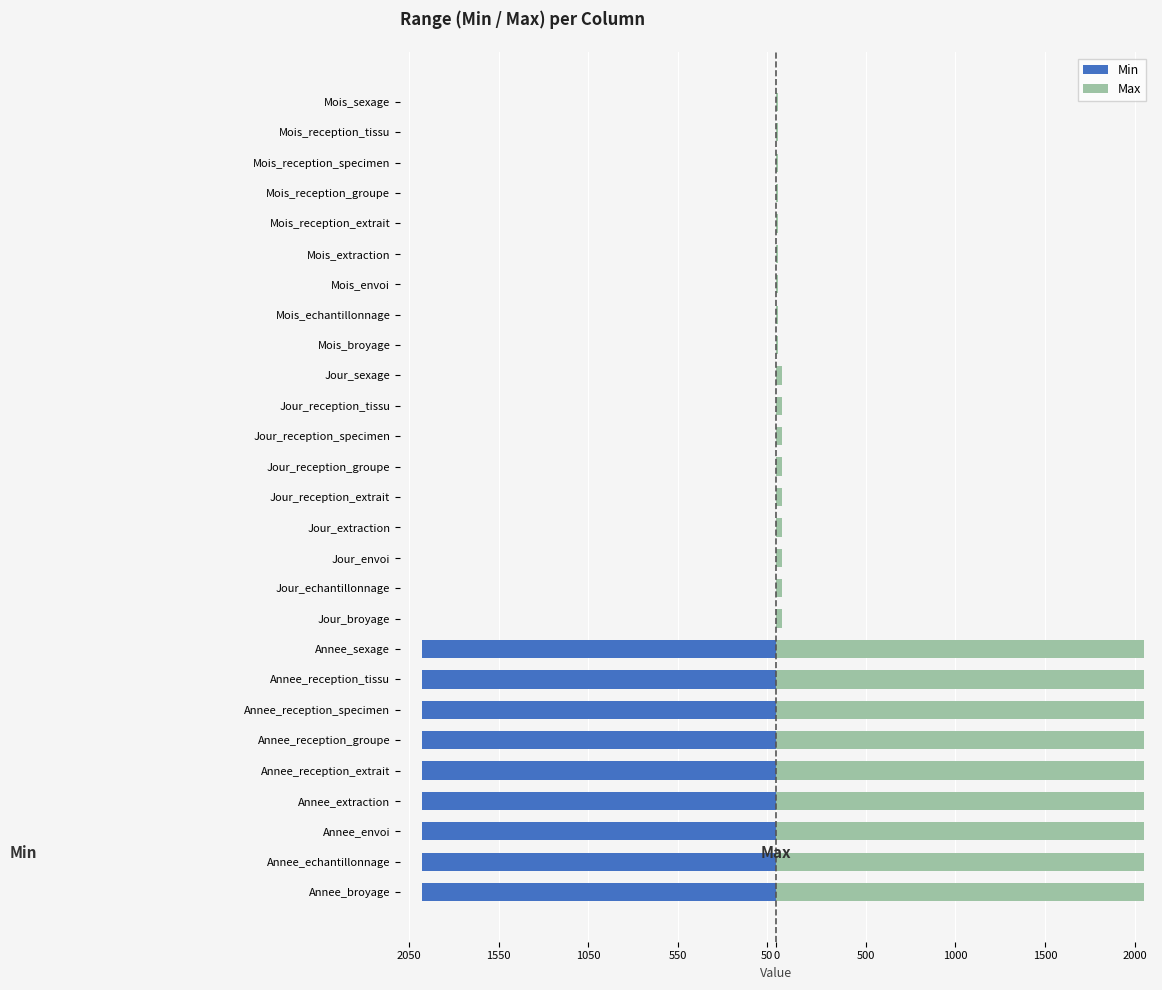

What is the difference between the maximum and minimum values in the Min series?

1979